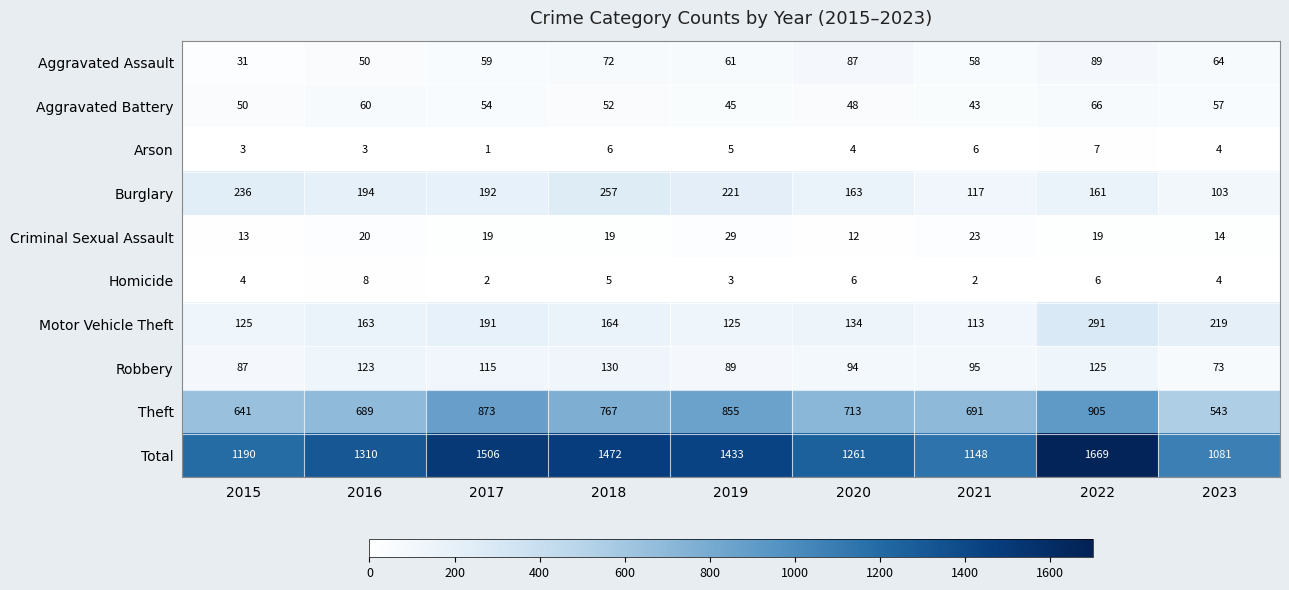

At which category is the sum across all series the highest?

2022